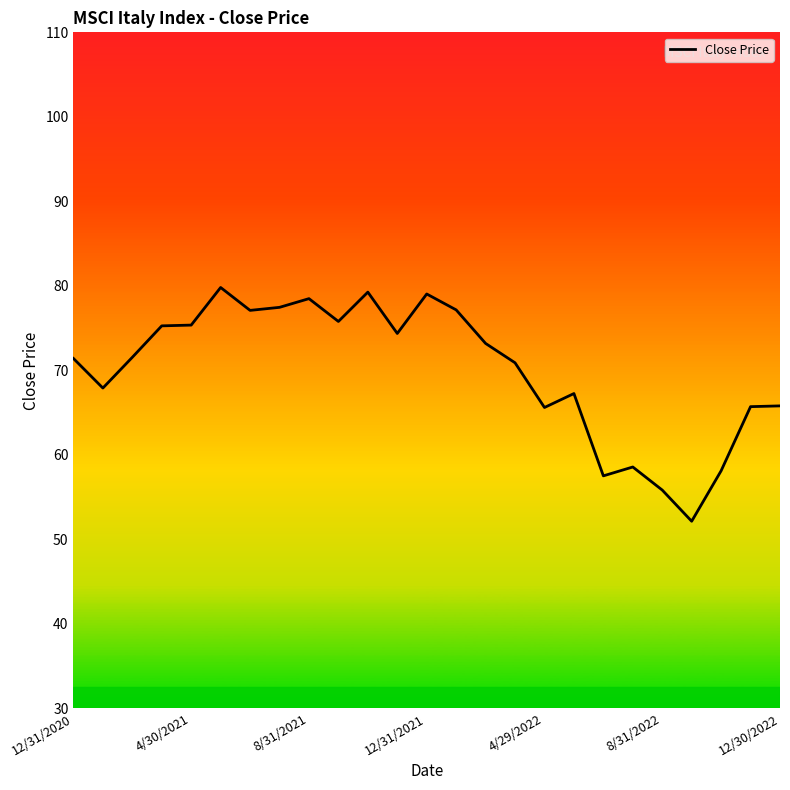

What is the greatest value displayed?

79.8